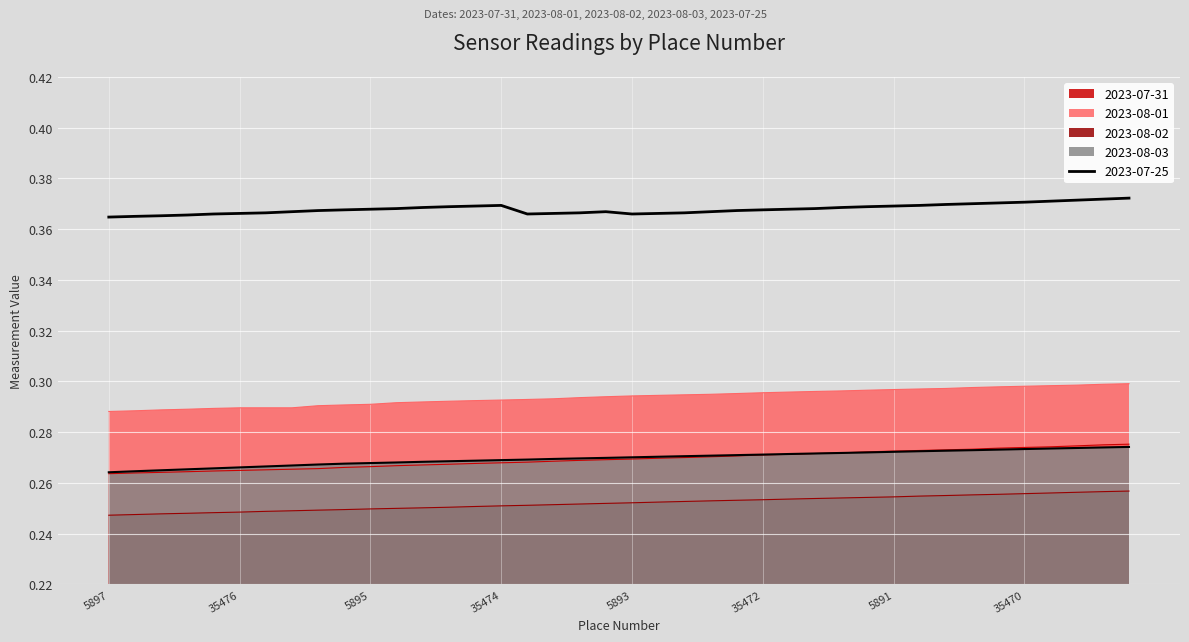

What is the average value of the 2023-07-25 series?

0.4